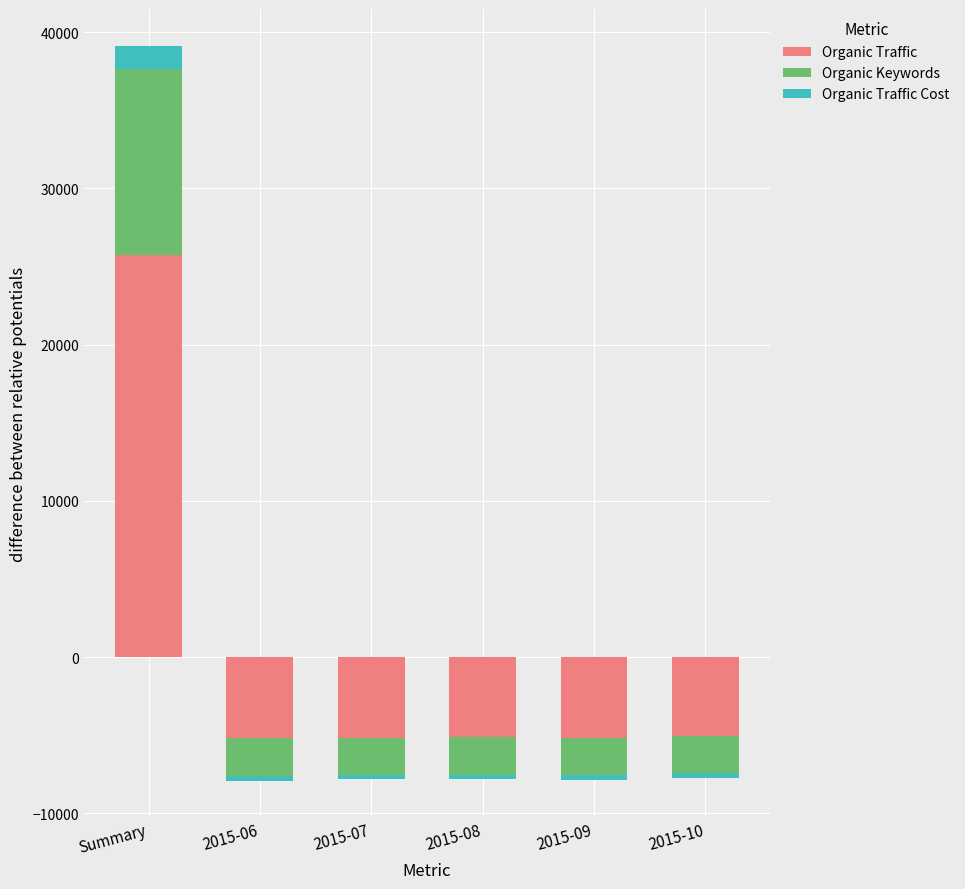

The value of Organic Traffic Cost at 2015-06 is -1002.4. True or false?

False